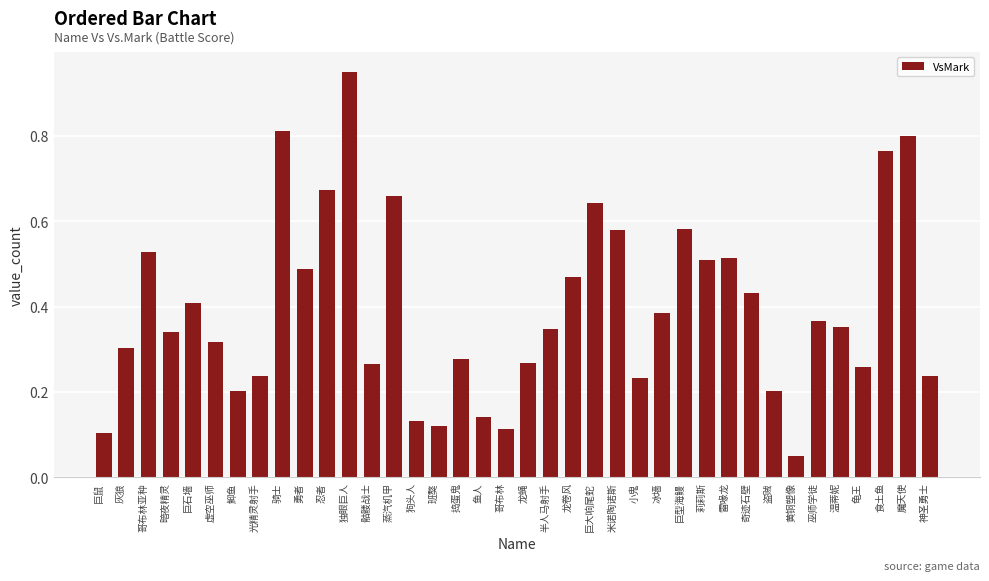

Which label corresponds to the smallest value in the chart?

黄铜塑像